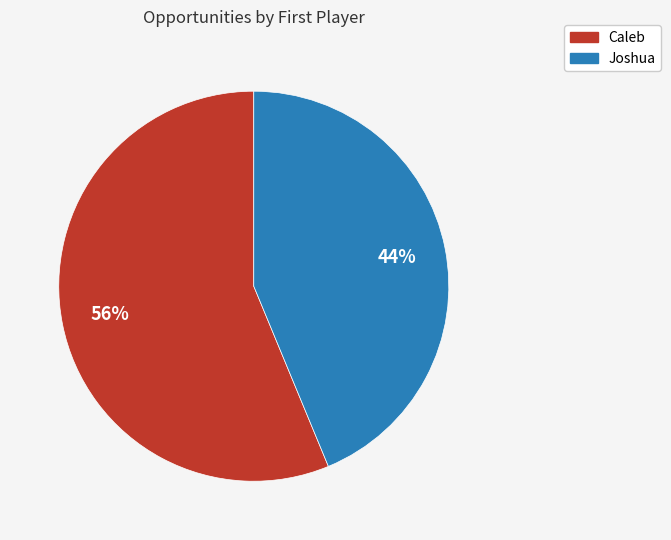

To the nearest percent, what percentage of the pie is Joshua?

44%